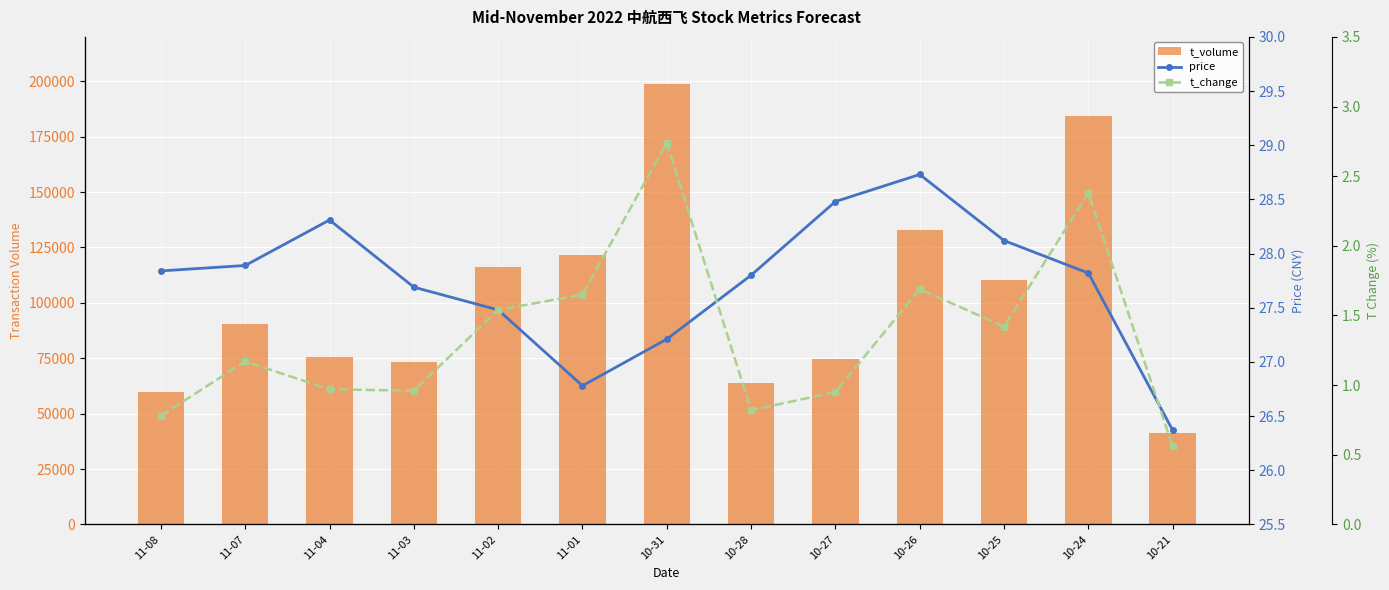

Reading left to right, what are all the values shown in this chart?

t_volume: 11-08=59943.0	11-07=90656.0	11-04=75578.0	11-03=73322.0	11-02=116183.0	11-01=121761.0	10-31=198776.0	10-28=63790.0	10-27=74860.0	10-26=133013.0	10-25=110407.0	10-24=184092.0	10-21=41080.0
price: 11-08=27.8	11-07=27.9	11-04=28.3	11-03=27.7	11-02=27.5	11-01=26.8	10-31=27.2	10-28=27.8	10-27=28.5	10-26=28.7	10-25=28.1	10-24=27.8	10-21=26.4
t_change: 11-08=0.8	11-07=1.2	11-04=1.0	11-03=1.0	11-02=1.5	11-01=1.6	10-31=2.7	10-28=0.8	10-27=0.9	10-26=1.7	10-25=1.4	10-24=2.4	10-21=0.6